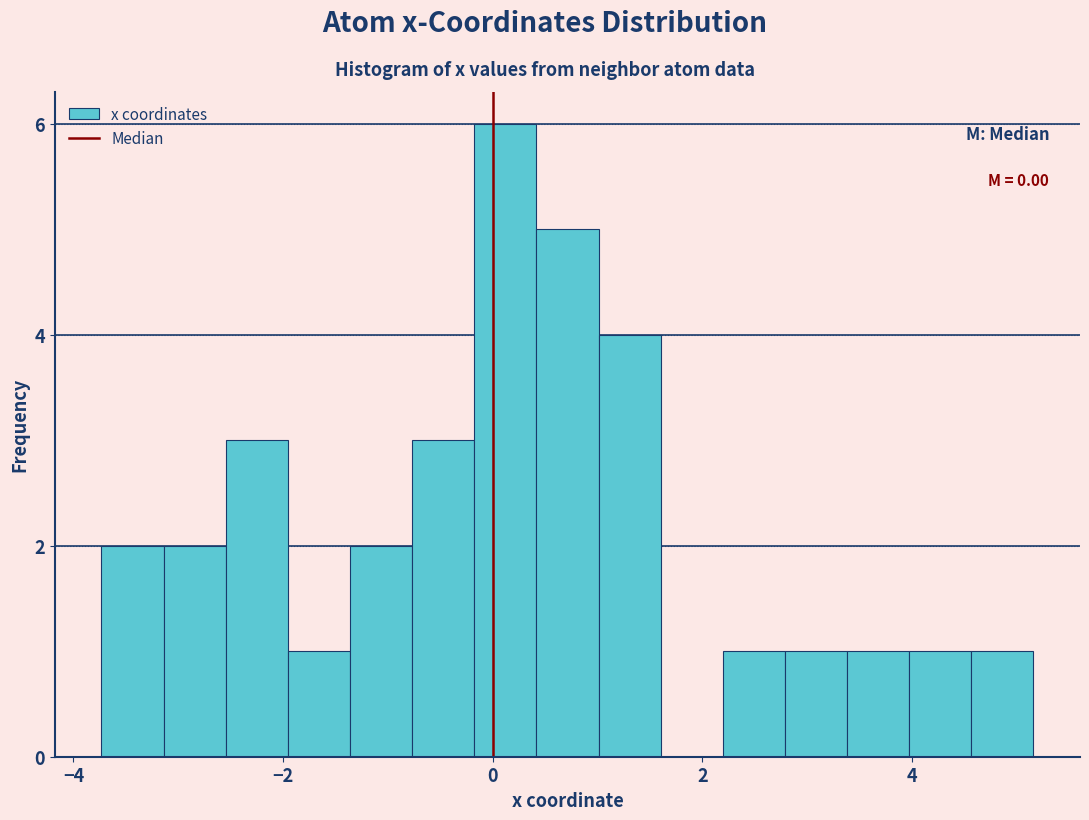

Around what value on the x-axis is the tallest bar? Give the approximate position of its centre, as read against the axis.

0.2